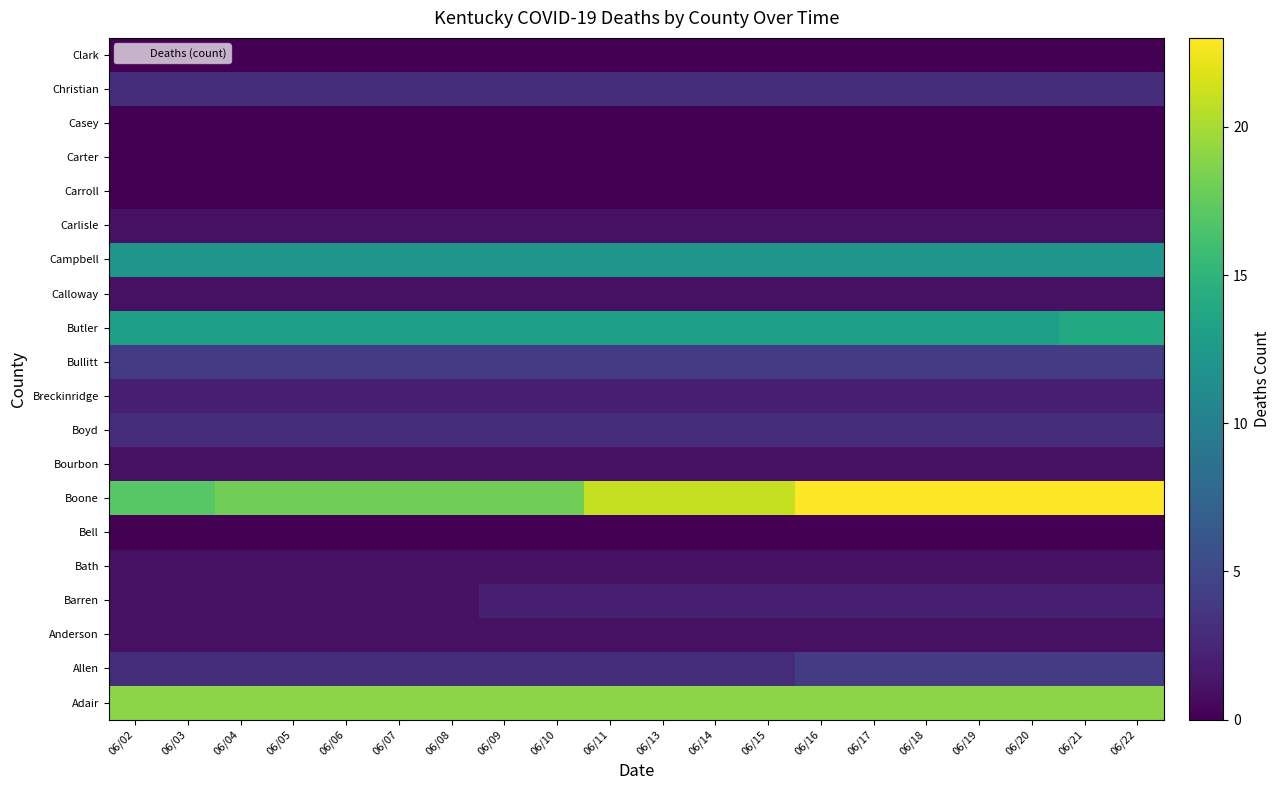

At which category is the sum across all series the highest?

06/21